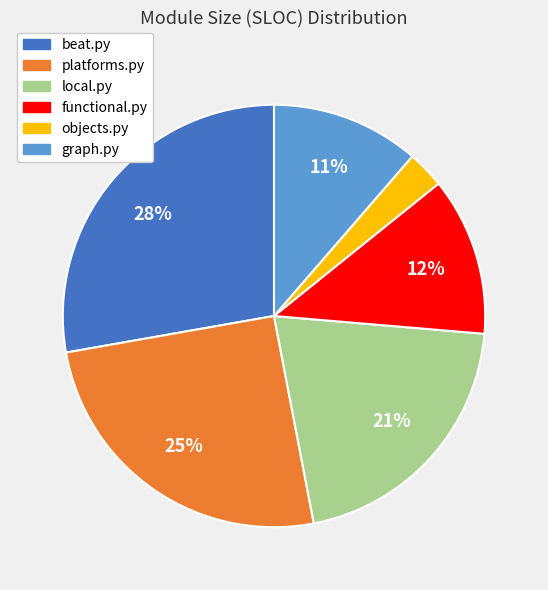

The beat.py slice represents 15% of the pie. True or false?

False